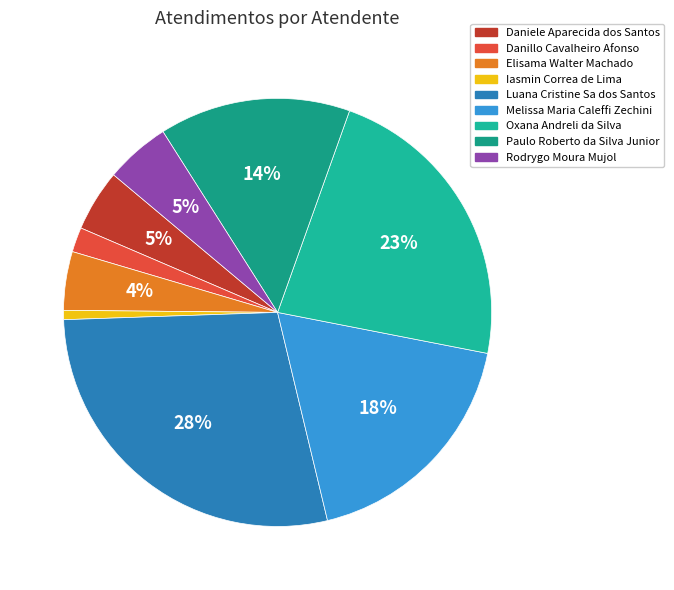

Rank the categories by value from lowest to highest.

Iasmin Correa de Lima, Danillo Cavalheiro Afonso, Elisama Walter Machado, Daniele Aparecida dos Santos, Rodrygo Moura Mujol, Paulo Roberto da Silva Junior, Melissa Maria Caleffi Zechini, Oxana Andreli da Silva, Luana Cristine Sa dos Santos